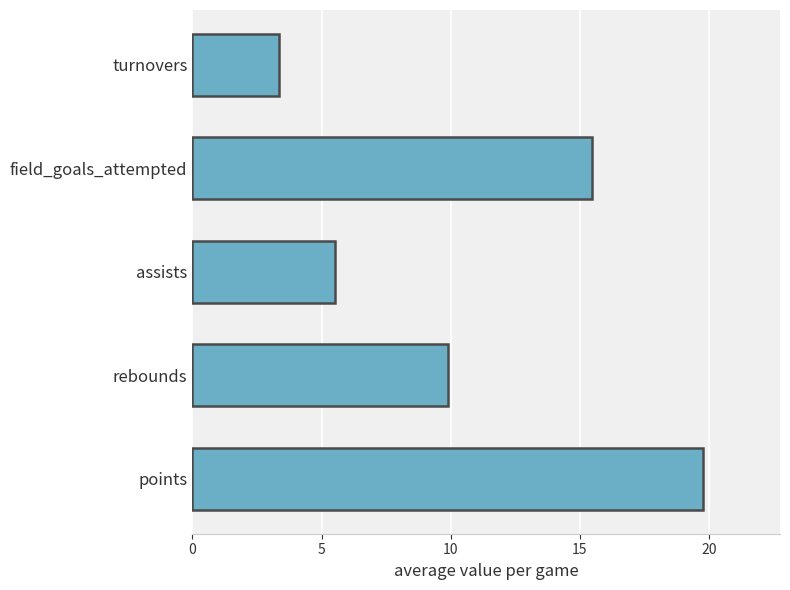

How many values are below 9?

2